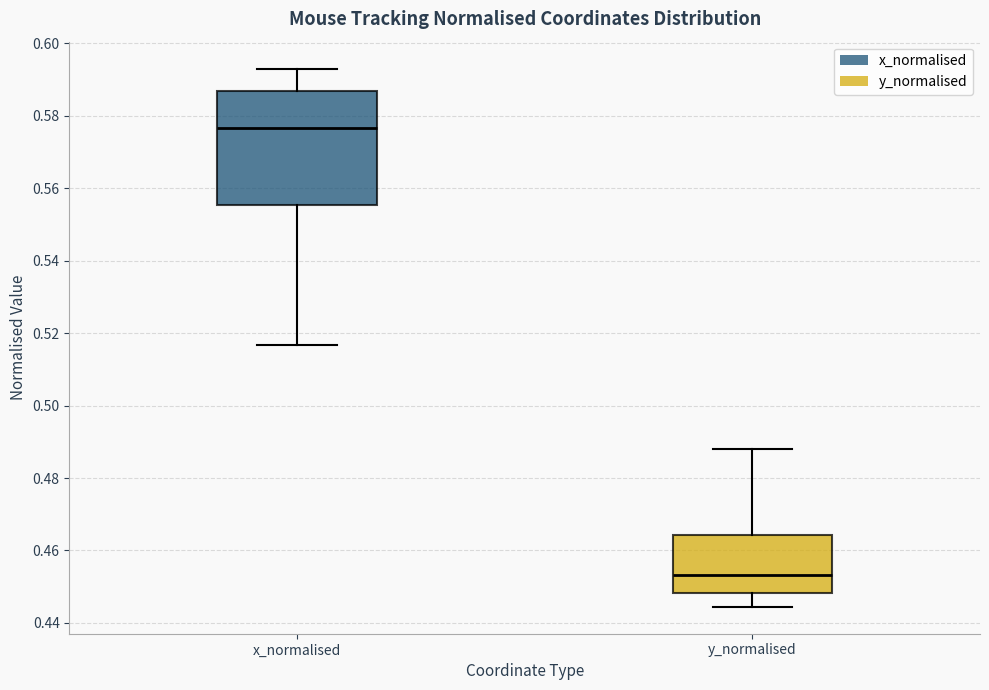

Where is the upper edge of the box for x_normalised on the y-axis? The values are not printed on the chart, so give them approximately, as read against the axis.

0.586